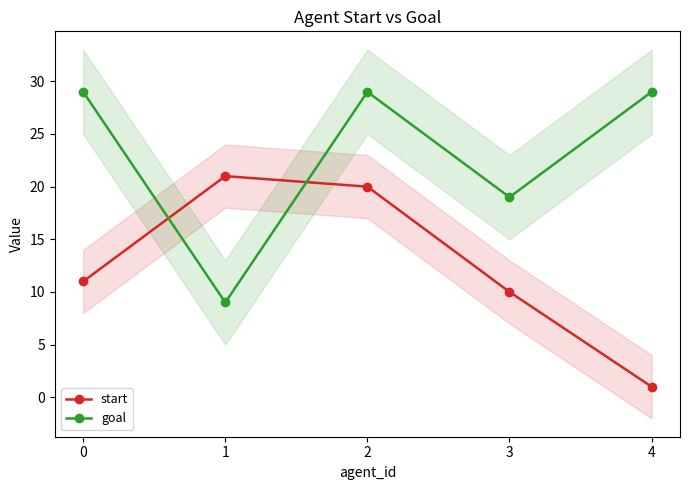

Is it true that goal equals 6 at 1?

False